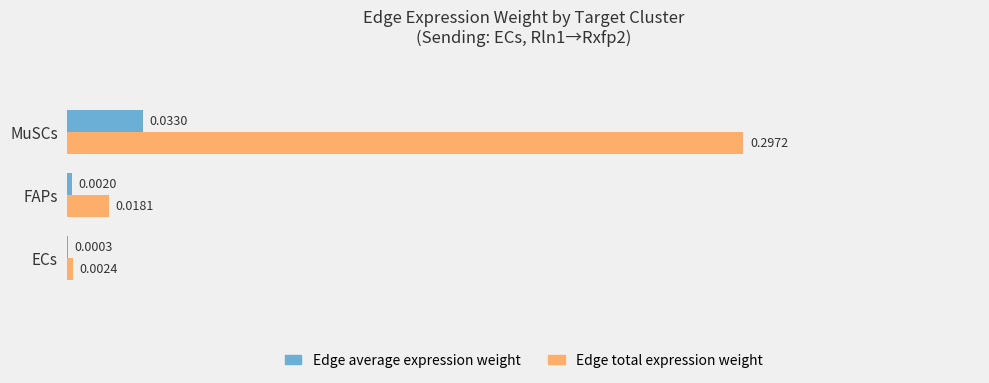

At which category is the sum across all series the highest?

MuSCs